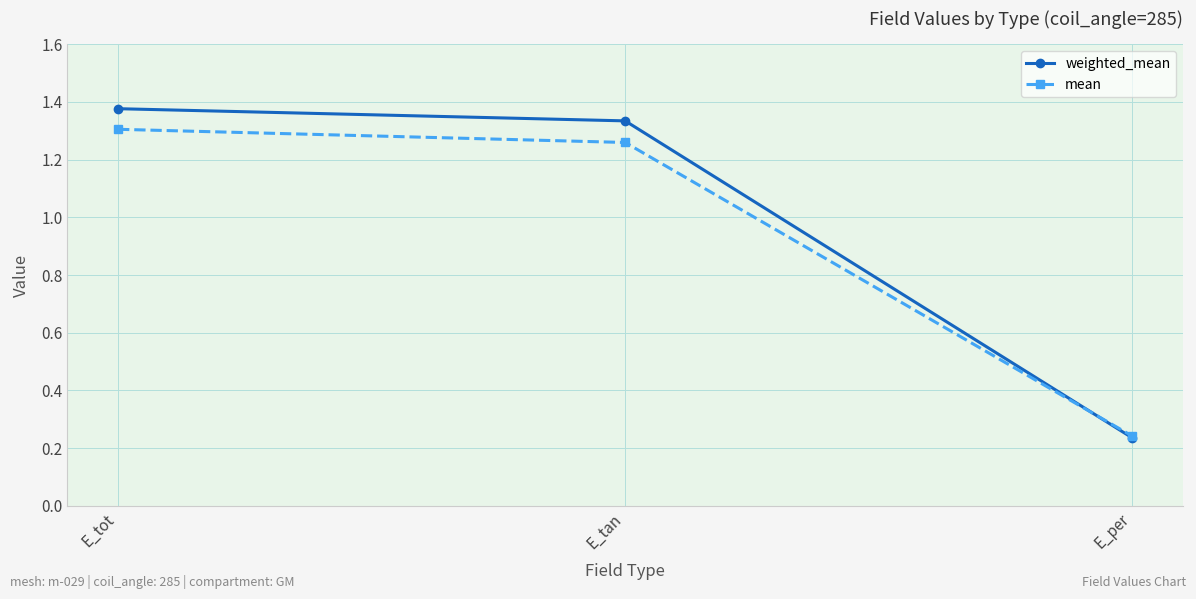

What position from the right is E_tot?

3